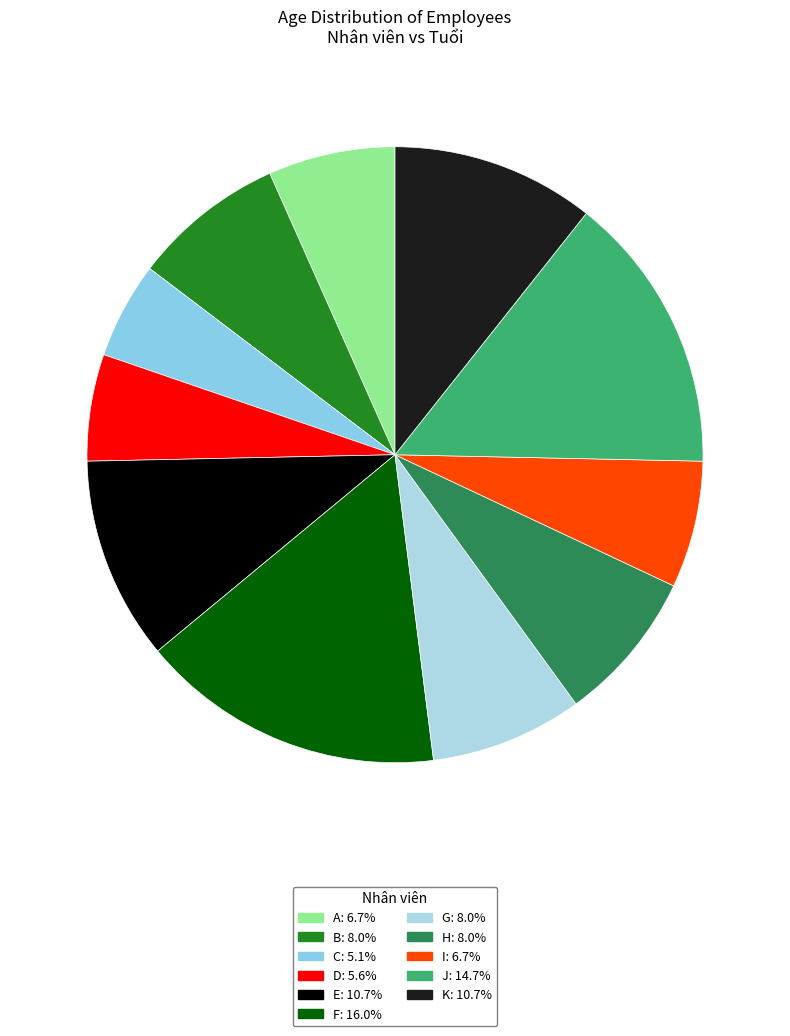

To the nearest percent, what is the difference between the K and G slice percentages?

3%